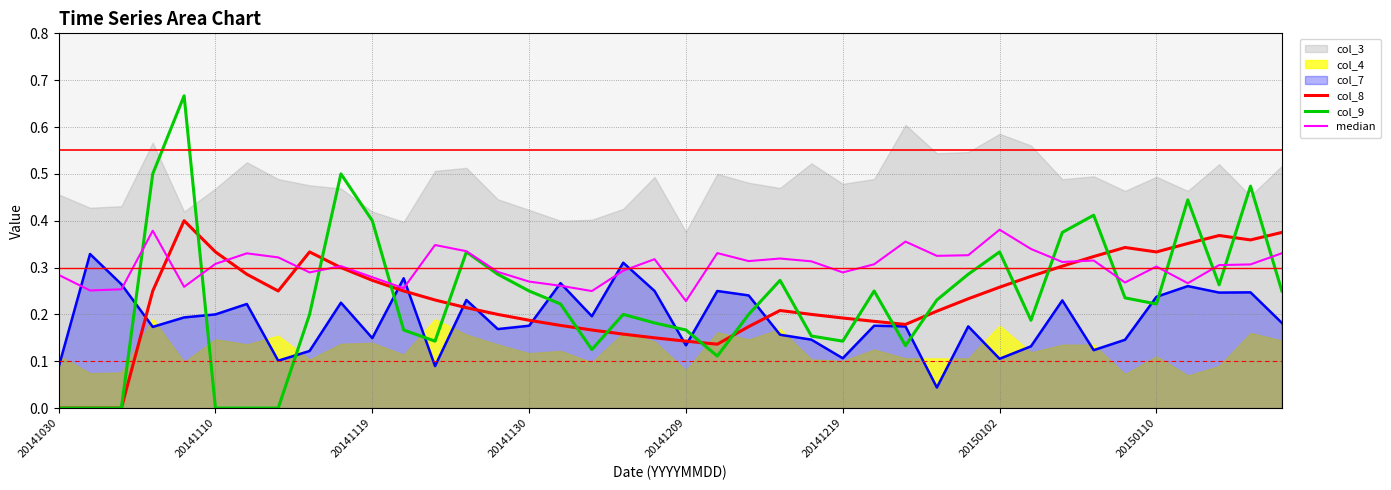

True or false: median has more than 1 points higher than both neighbors.

True